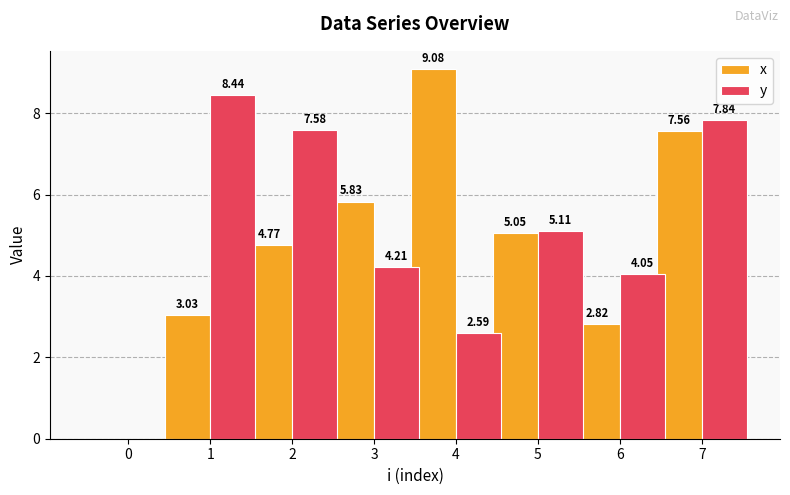

True or false: y has a value of 8.8 at 5.

False